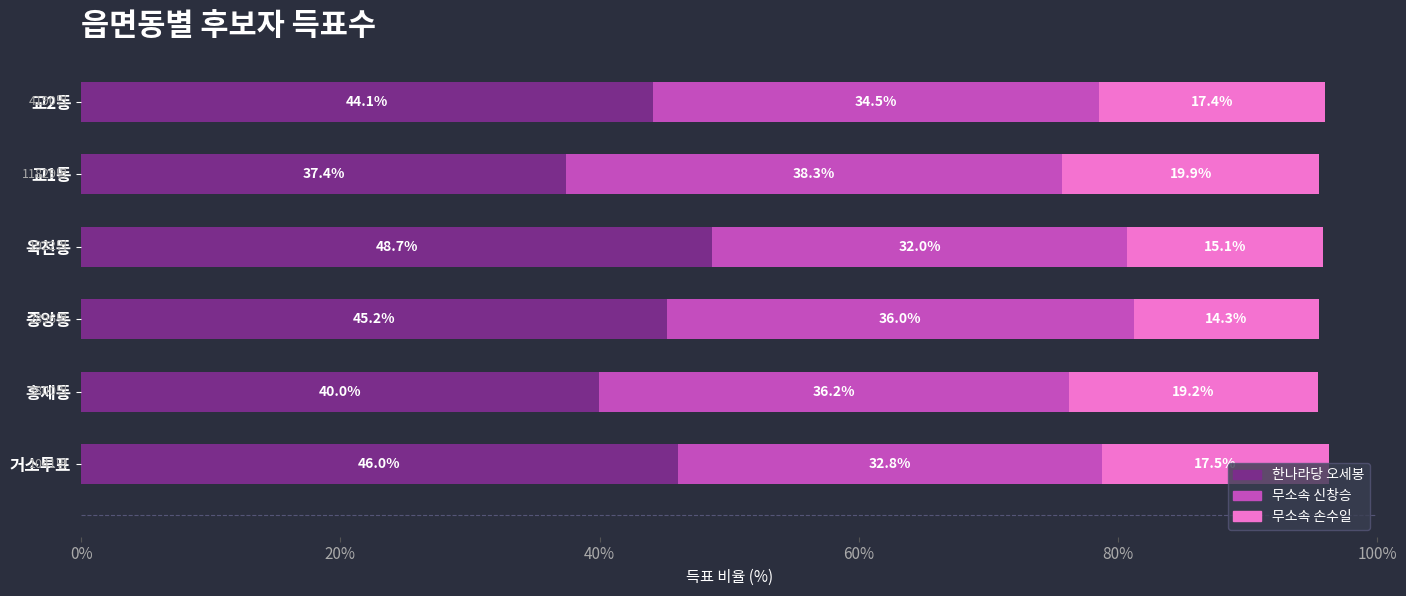

What is the difference between the maximum and second lowest values in the 한나라당 오세봉 series?

8.7